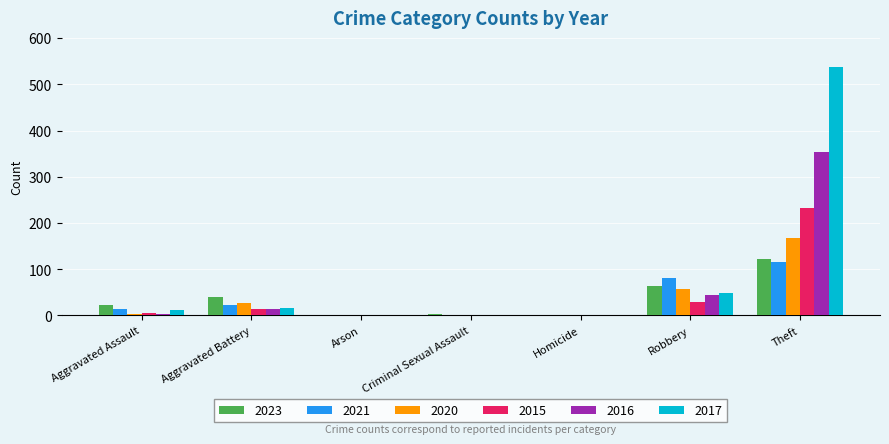

Read the 2020 value at Robbery.

57